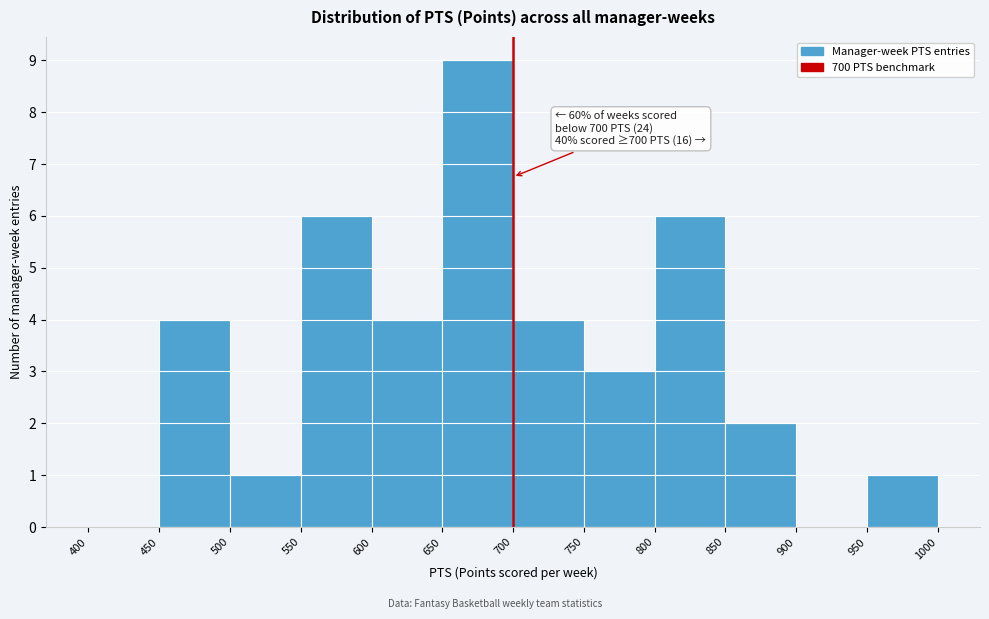

Over which range of the x-axis is the bar tallest?

650 to 700